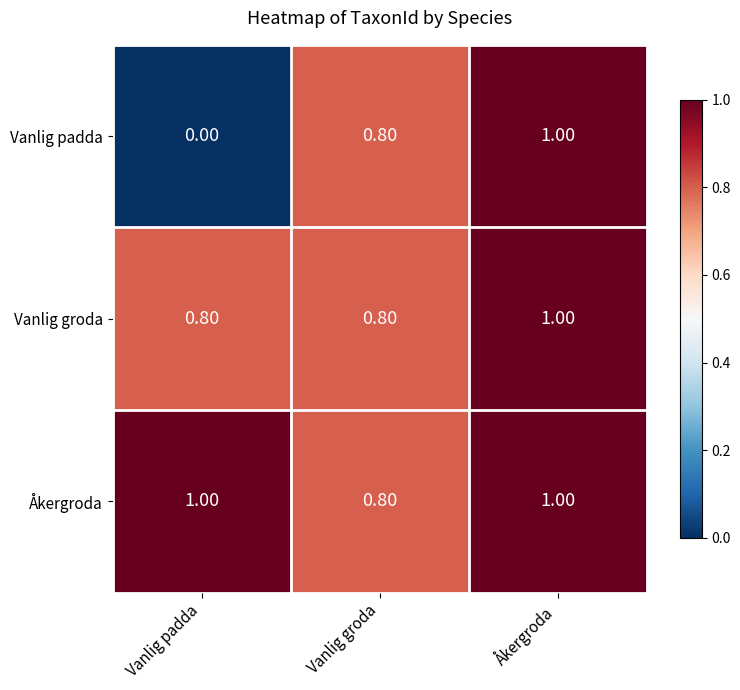

List the series in order of their overall mean, highest first.

Åkergroda, Vanlig groda, Vanlig padda